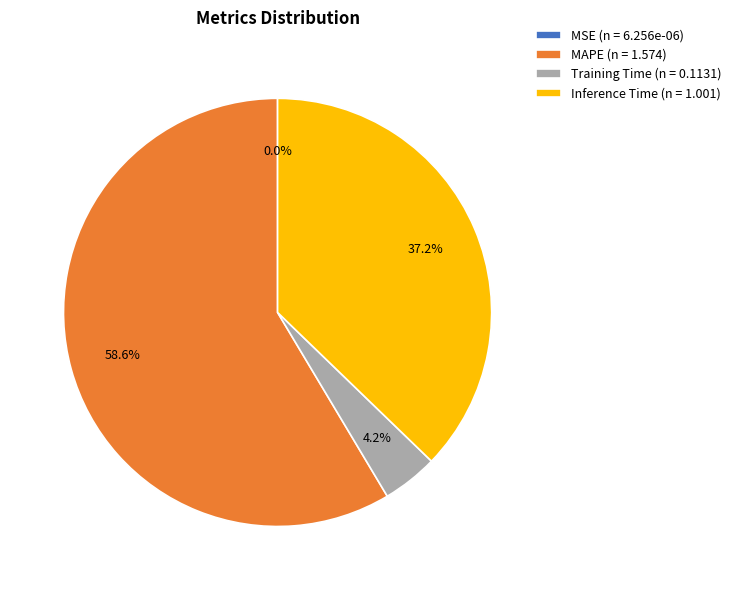

What is the largest slice in the pie chart?

MAPE